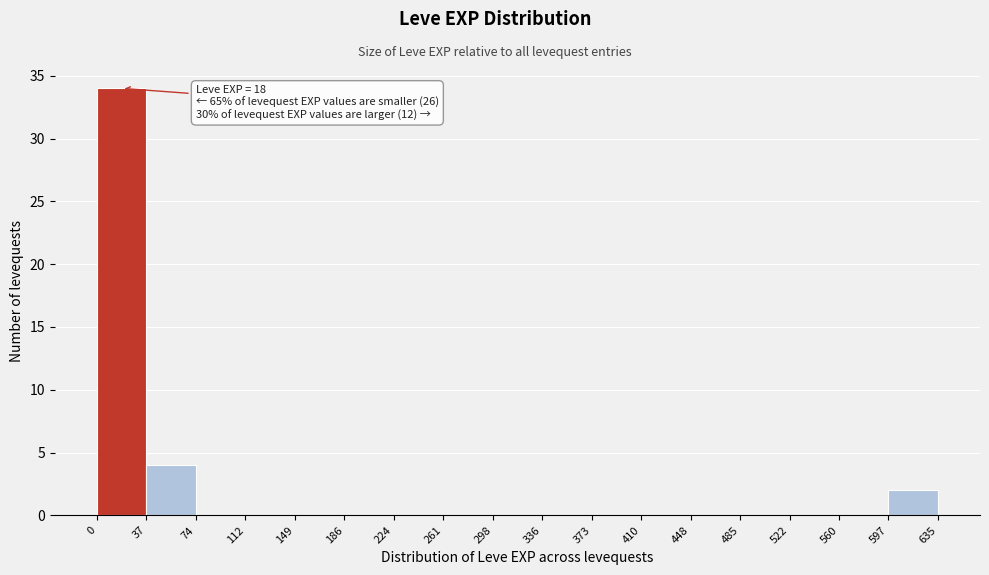

Which range on the x-axis has the tallest bar?

0 to 37